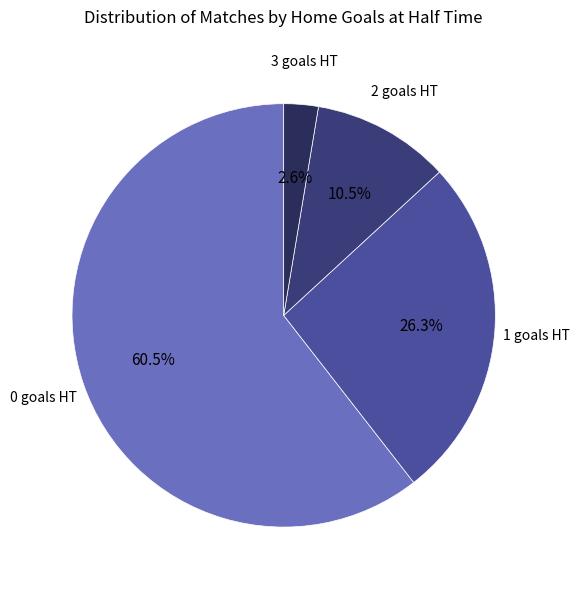

Which has a higher value, 2 goals HT or 1 goals HT?

1 goals HT